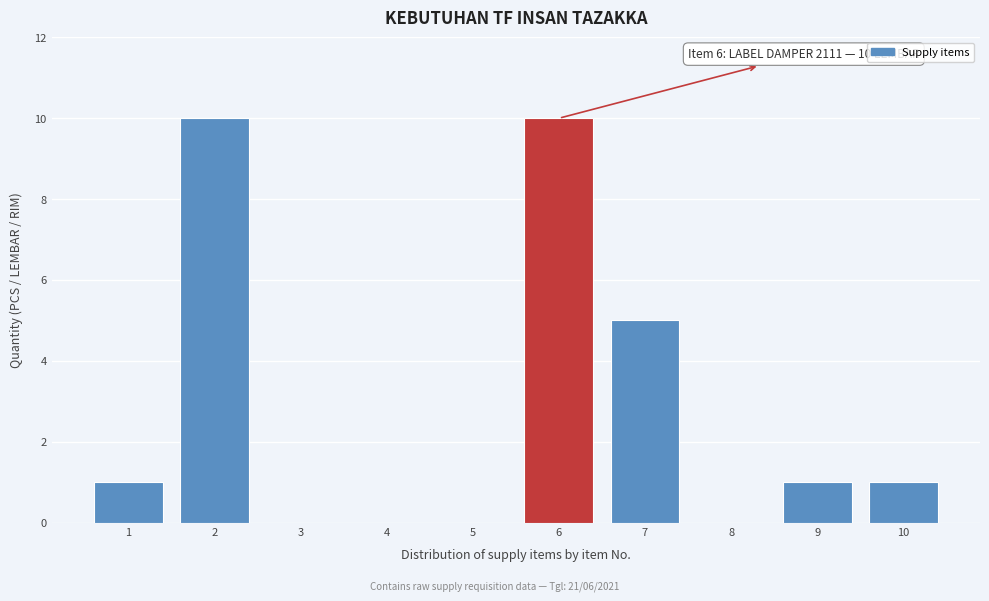

Reading left to right, list all the values displayed in this chart.

1=1	2=10	3=0	4=0	5=0	6=10	7=5	8=0	9=1	10=1